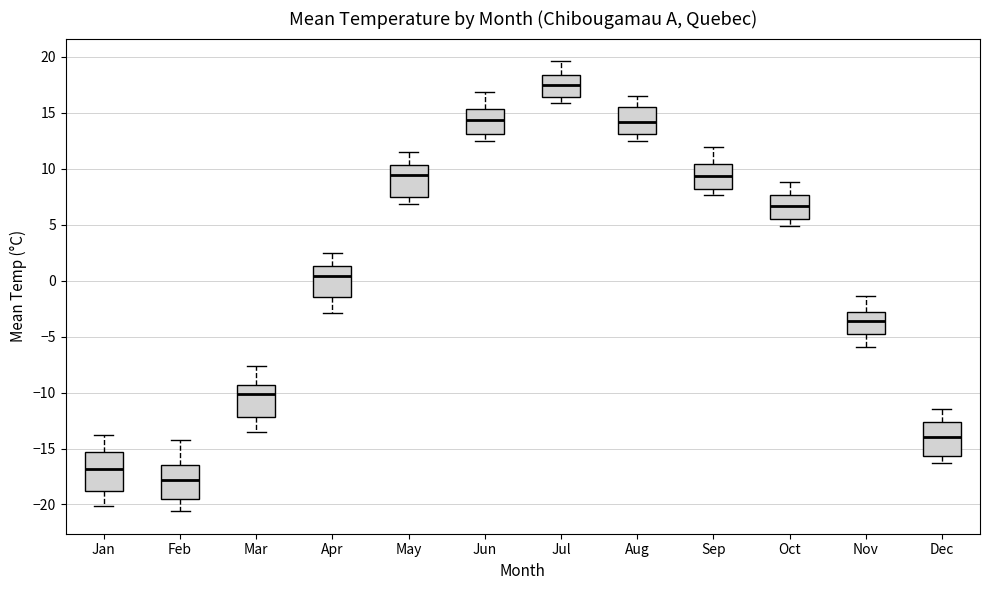

Reading left to right, read every box against the y-axis: the position of its median line, the range the box covers, and the ends of its whiskers. The values are not printed on the chart, so give them approximately, as read against the axis.

Jan: median -17.0, box -19.0 to -15.5, whiskers -20.0 to -14.0
Feb: median -18.0, box -19.5 to -16.5, whiskers -20.5 to -14.0
Mar: median -10.0, box -12.0 to -9.5, whiskers -13.5 to -7.5
Apr: median 0.5, box -1.5 to 1.5, whiskers -3.0 to 2.5
May: median 9.5, box 7.5 to 10.5, whiskers 7.0 to 11.5
Jun: median 14.5, box 13.0 to 15.5, whiskers 12.5 to 17.0
Jul: median 17.5, box 16.5 to 18.5, whiskers 16.0 to 19.5
Aug: median 14.0, box 13.0 to 15.5, whiskers 12.5 to 16.5
Sep: median 9.5, box 8.0 to 10.5, whiskers 7.5 to 12.0
Oct: median 6.5, box 5.5 to 7.5, whiskers 5.0 to 9.0
Nov: median -3.5, box -4.5 to -3.0, whiskers -6.0 to -1.5
Dec: median -14.0, box -15.5 to -12.5, whiskers -16.5 to -11.5